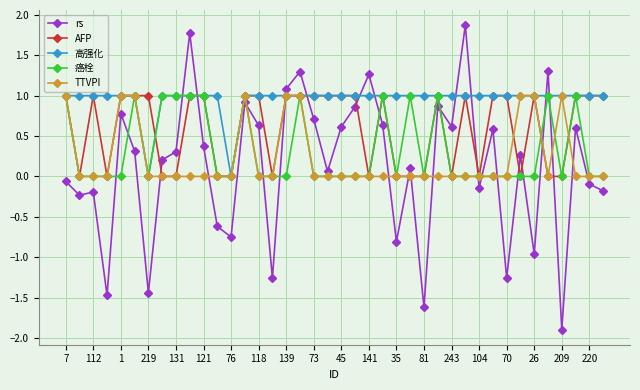

True or false: rs has more than 1 points higher than both neighbors.

True